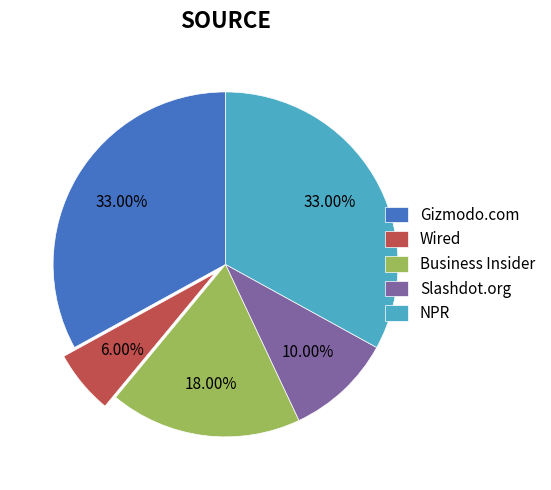

To the nearest percent, what portion does Business Insider represent?

18%